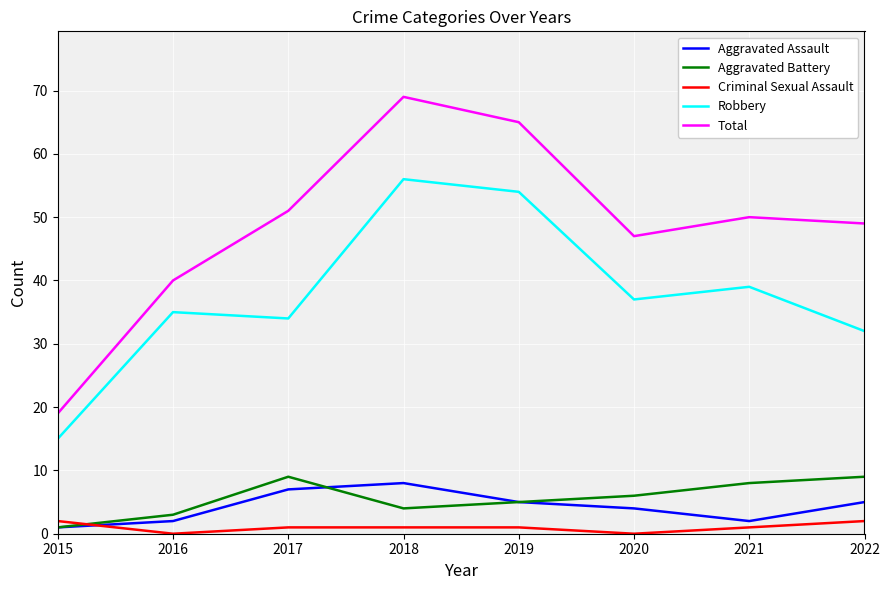

What is the difference between the highest and lowest values at 2020?

47